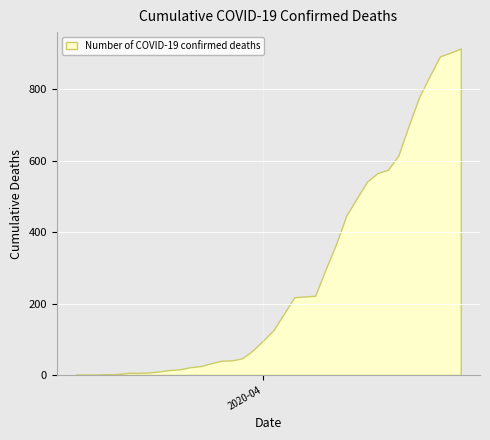

What is the maximum value shown in the chart?

915